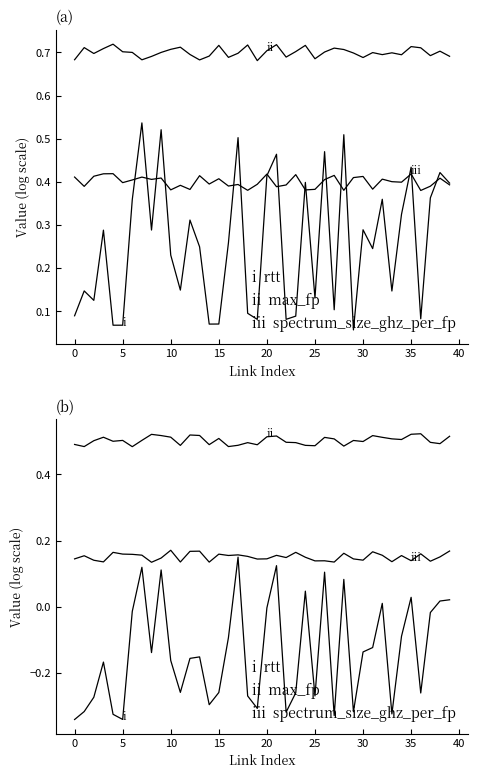

What is the label of the 13th point from the right?

27